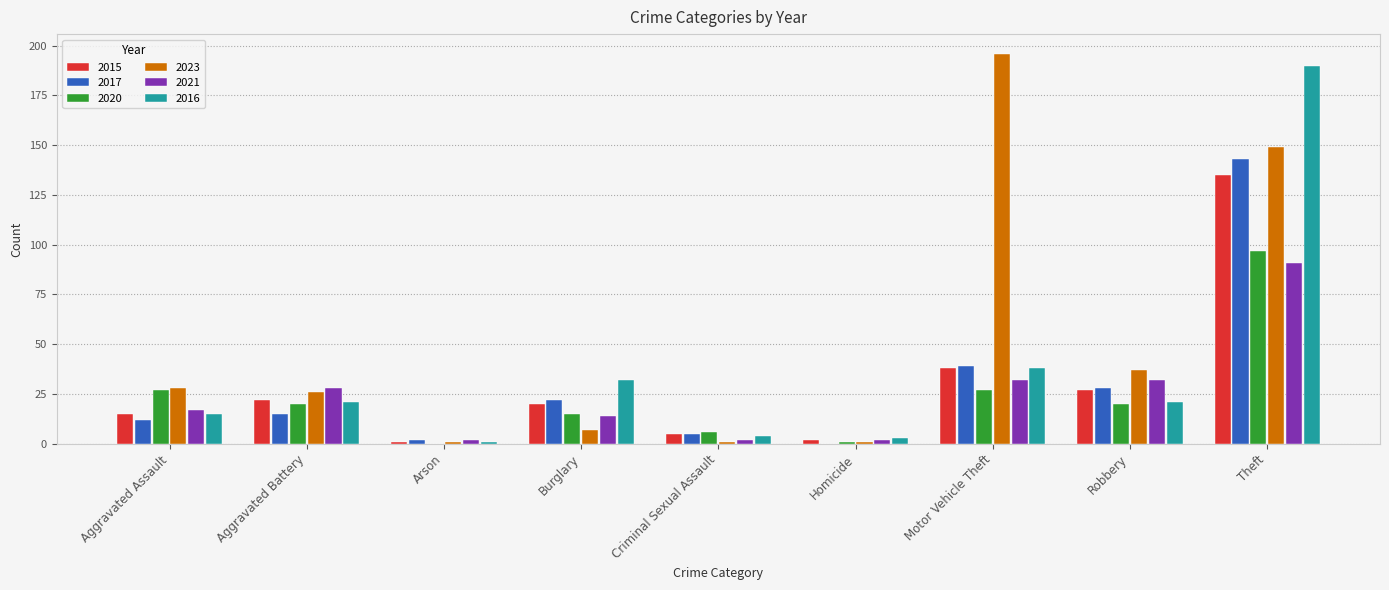

What is the sum of all 2023 values?

446